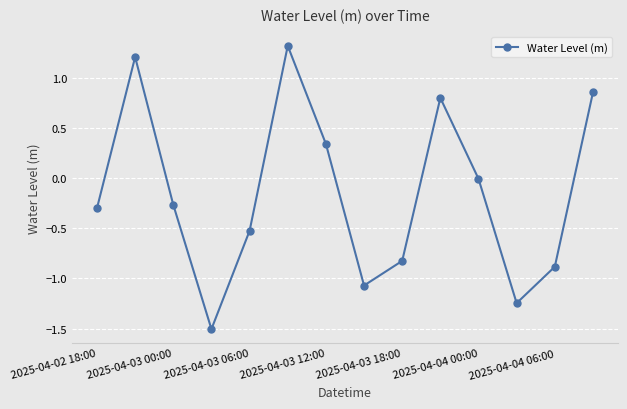

What is the difference between the maximum and minimum values?

2.8